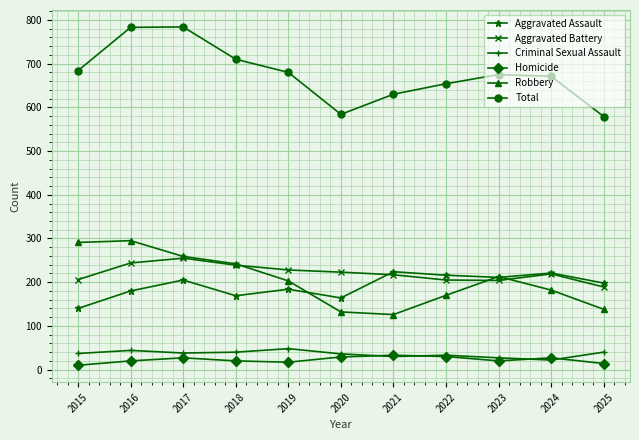

What is the value of the Aggravated Battery point at the 10th from the left?

219